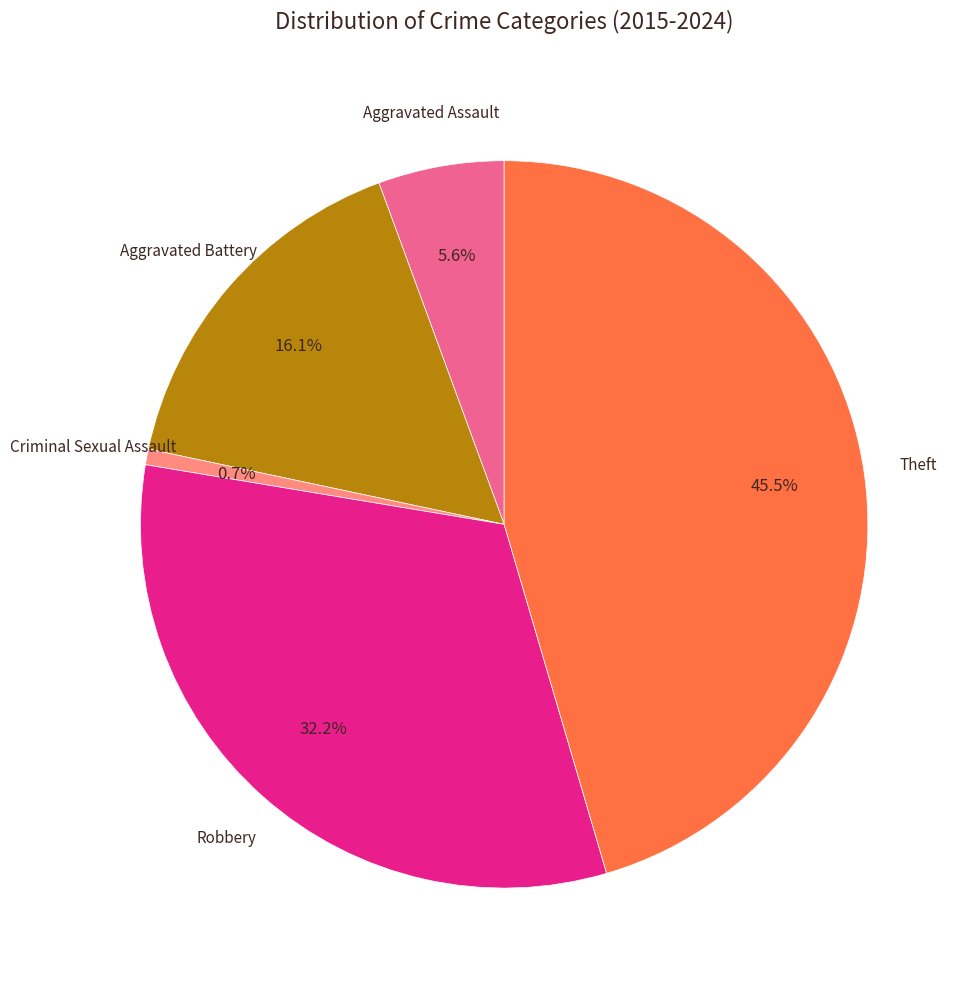

Is there any slice that represents more than half of the pie?

No